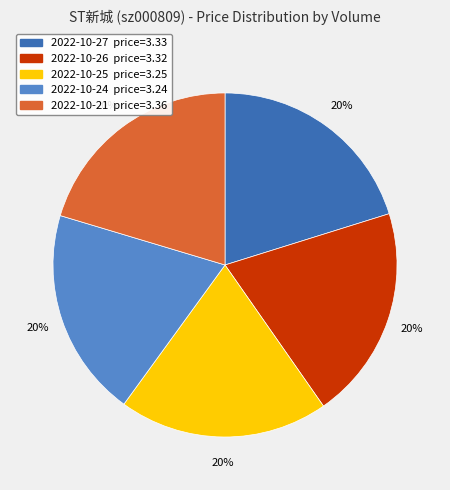

Count the number of slices in the pie.

5